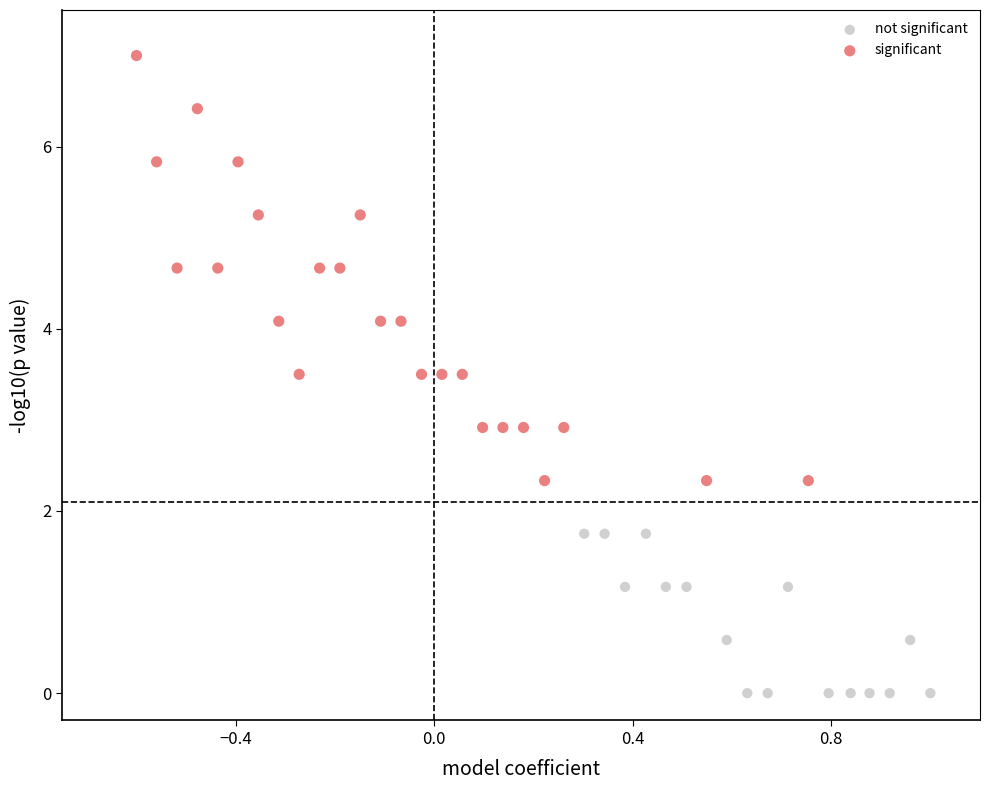

Which series has the largest Y range (max minus min)?

significant